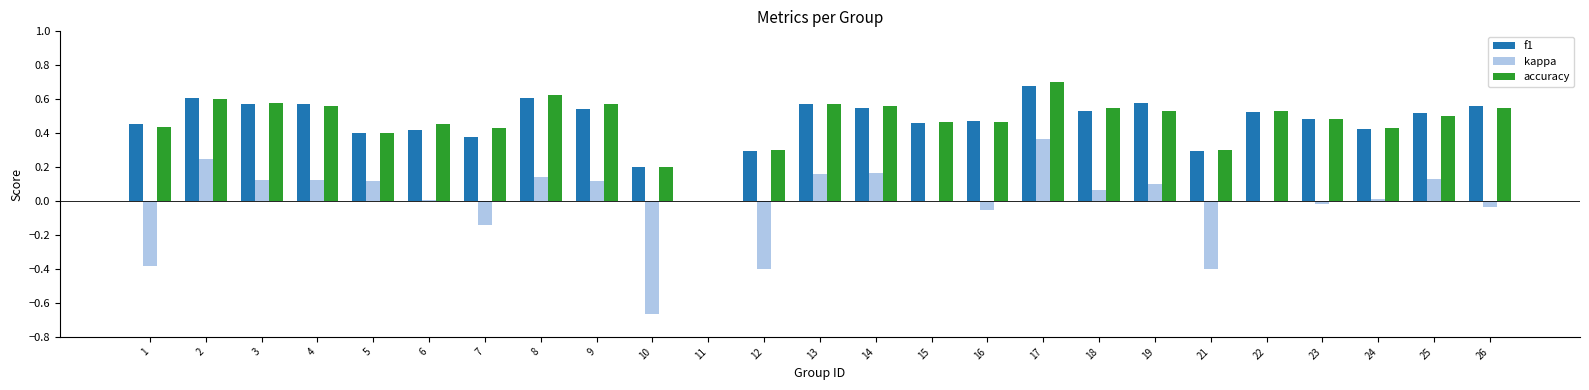

What is the sum of the kappa values at 7 and 1?

-0.5